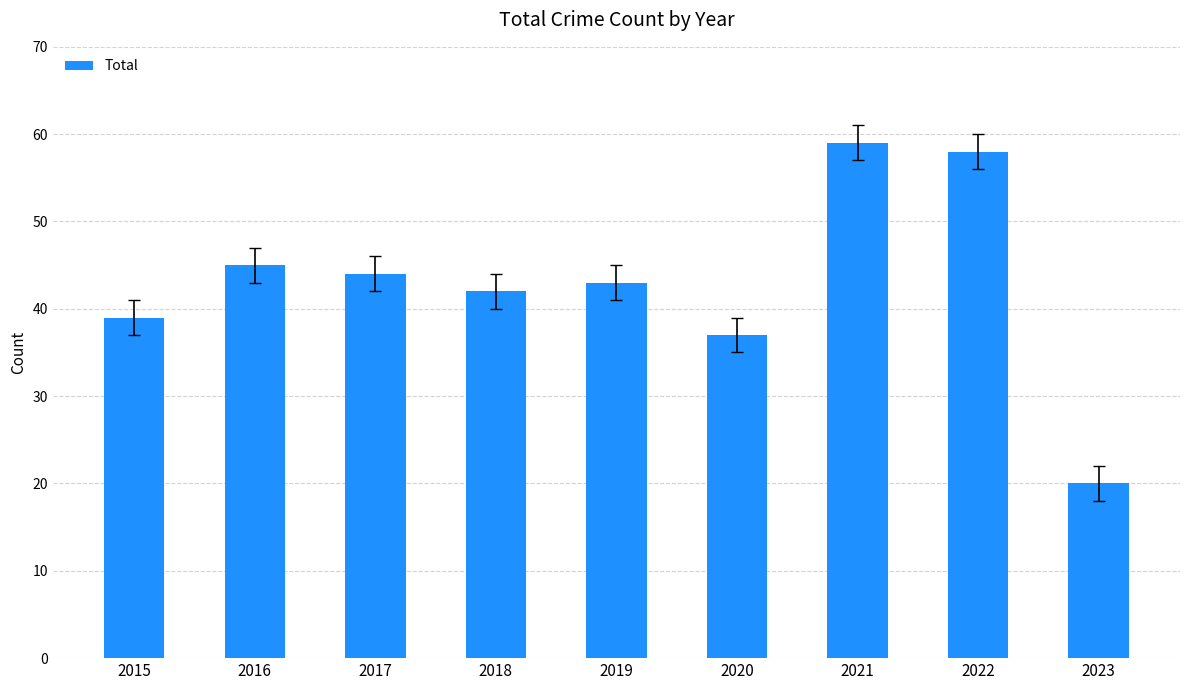

Does the chart contain any negative values?

No